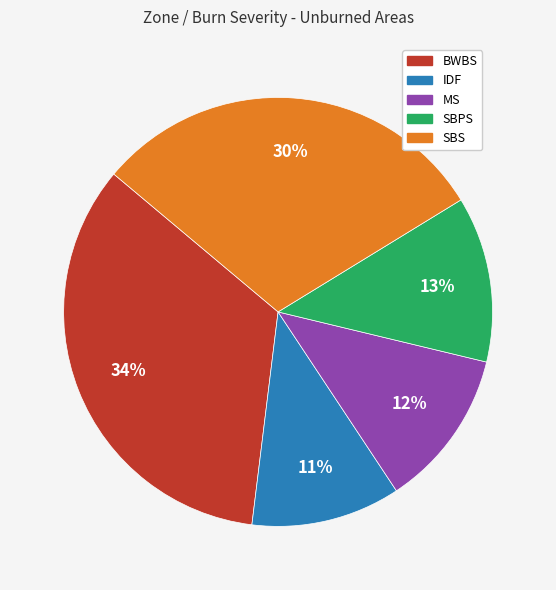

To the nearest percent, what portion does BWBS represent?

34%